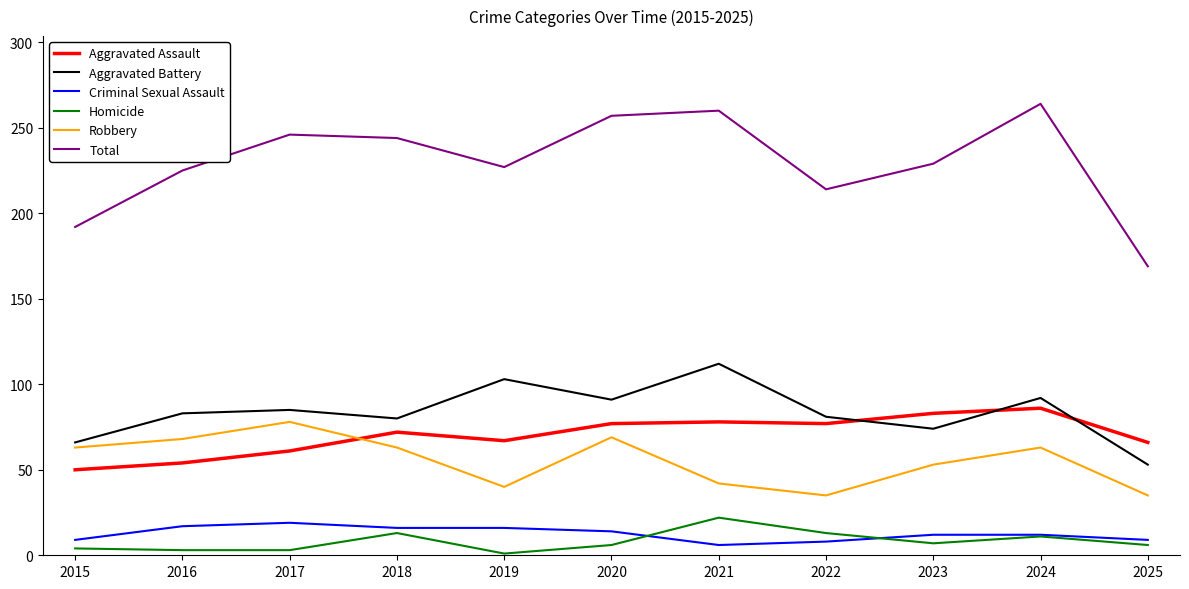

Which series has the largest total across all categories?

Total